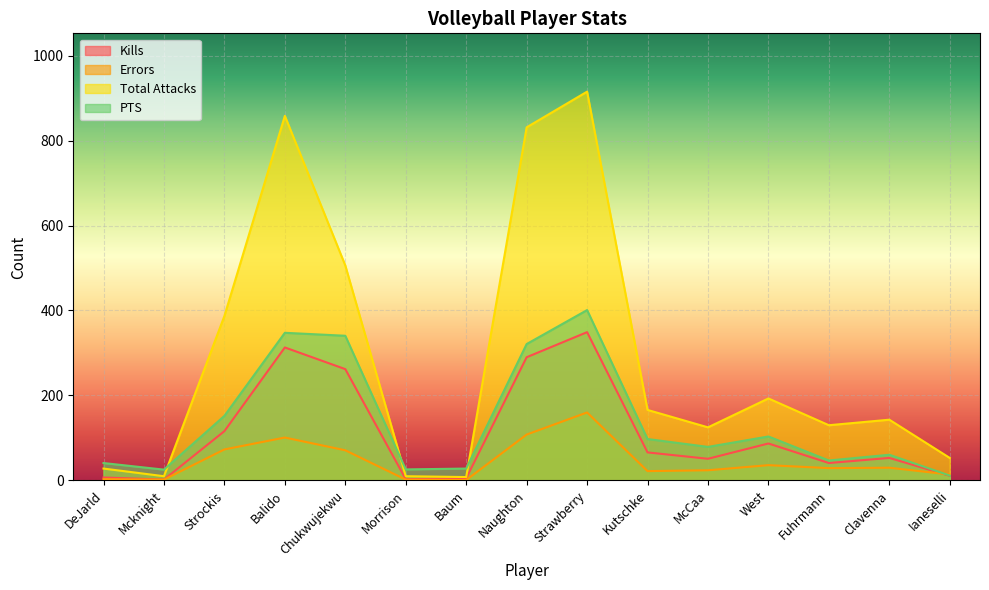

Which category has the lowest value in the Kills series?

Mcknight